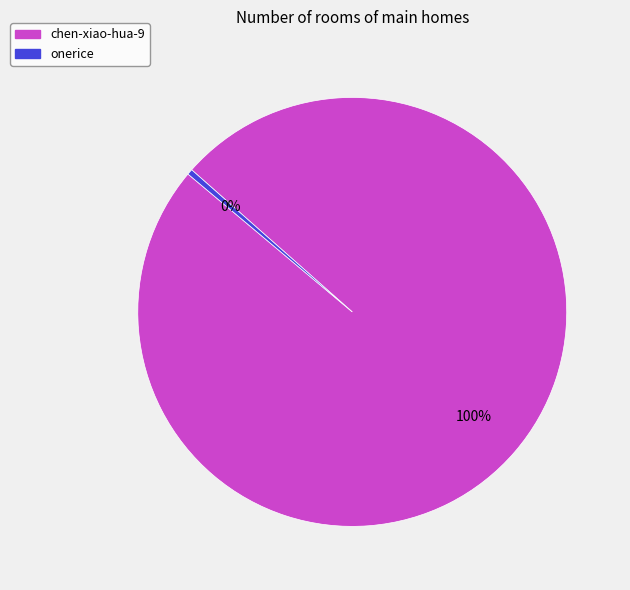

Is the sum of onerice and chen-xiao-hua-9 greater than half?

Yes